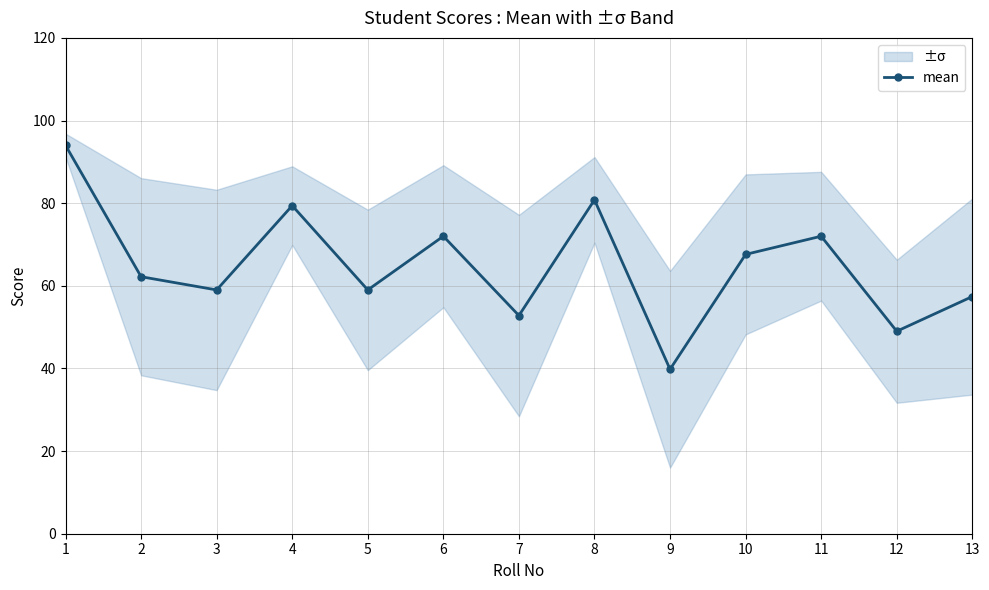

What is the sum of the values at 11 and 2?

134.2